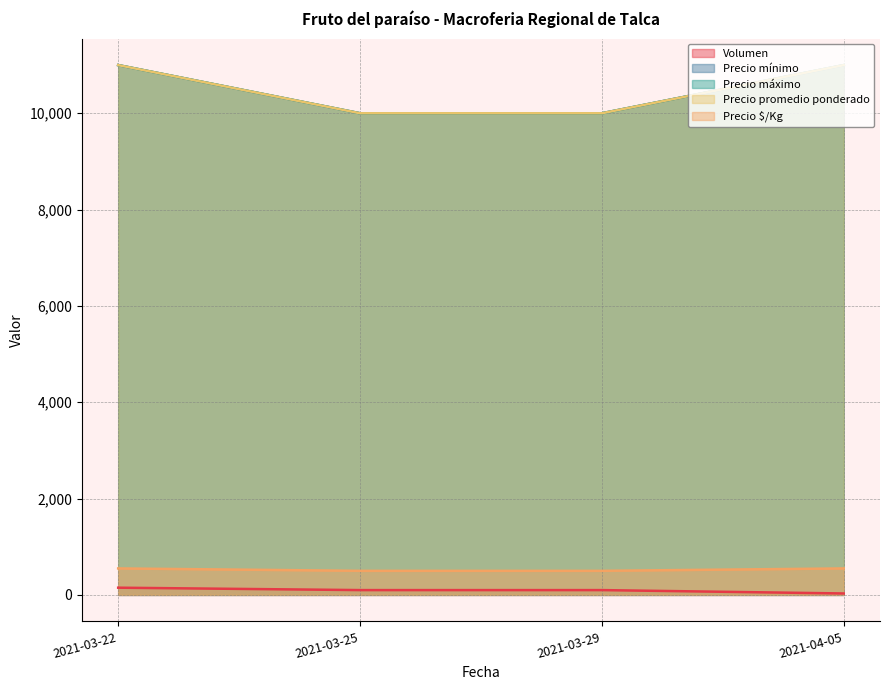

True or false: Precio mínimo and Precio máximo cross at least once.

False